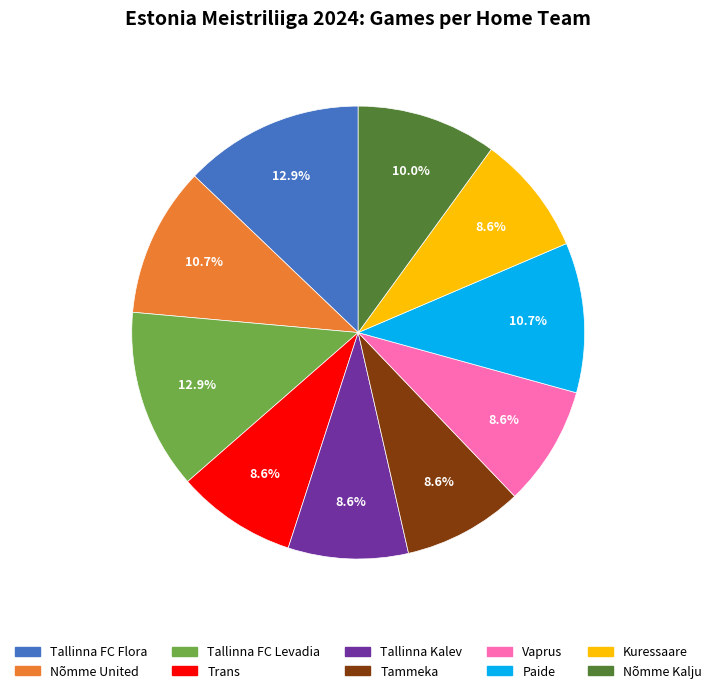

To the nearest percent, what is the difference between the largest and smallest slice percentages?

4%